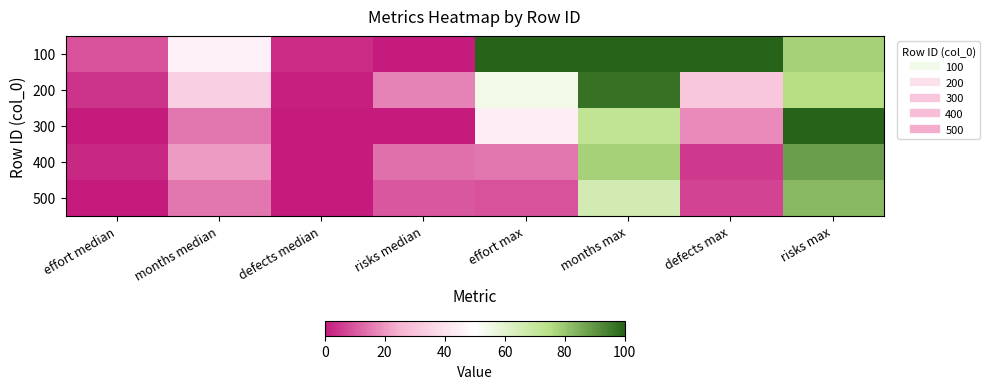

What is the total value across all series at risks max?

424